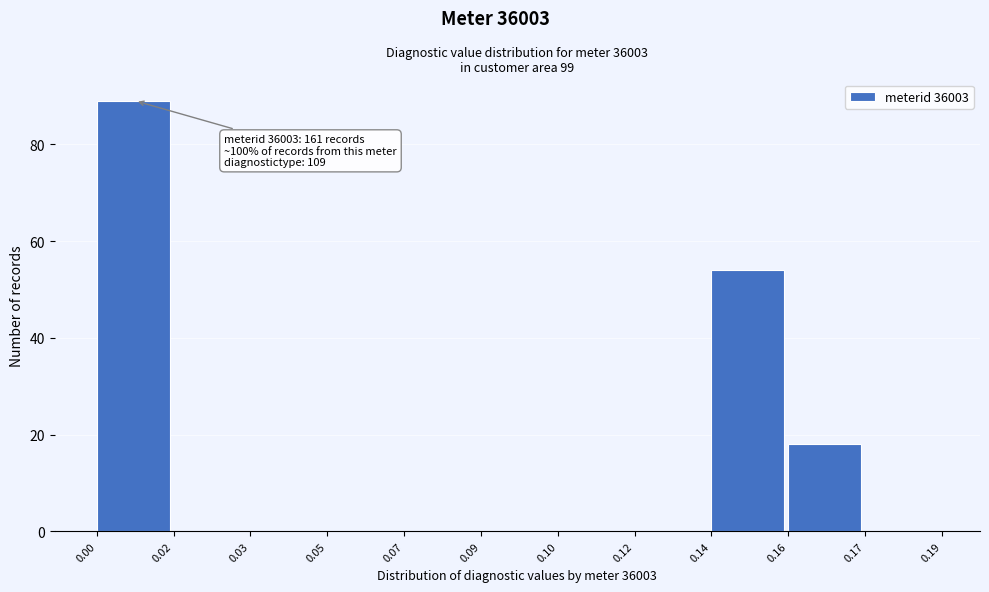

Reading left to right, list all the values displayed in this chart.

0.00=89	0.02=0	0.03=0	0.05=0	0.07=0	0.09=0	0.10=0	0.12=0	0.14=54	0.16=18	0.17=0